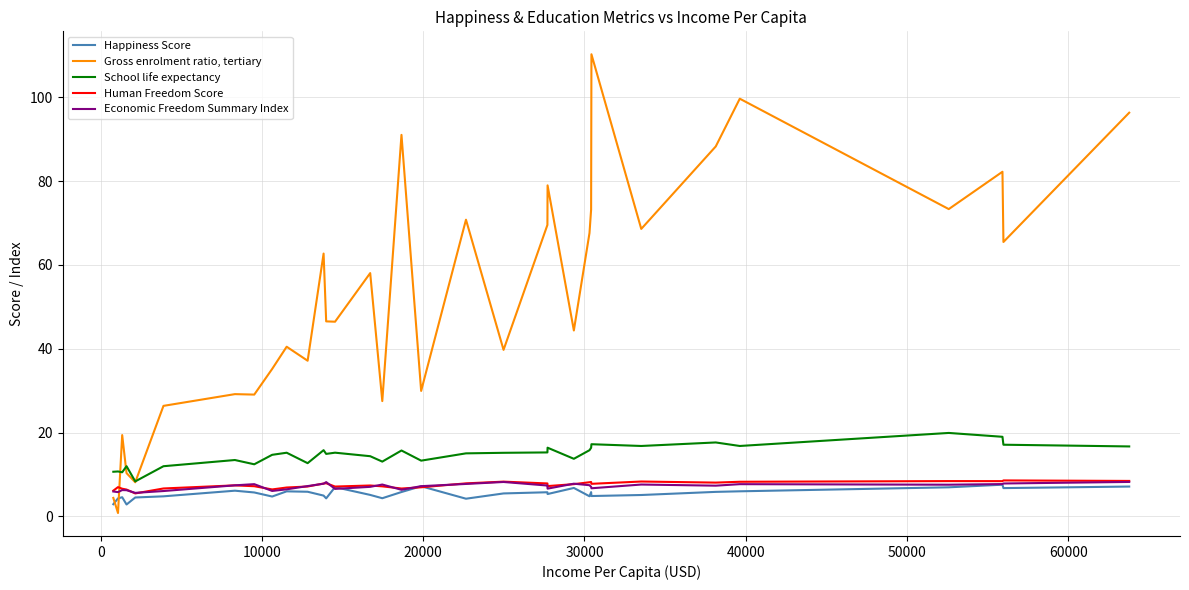

True or false: School life expectancy and Human Freedom Score intersect in this chart.

False